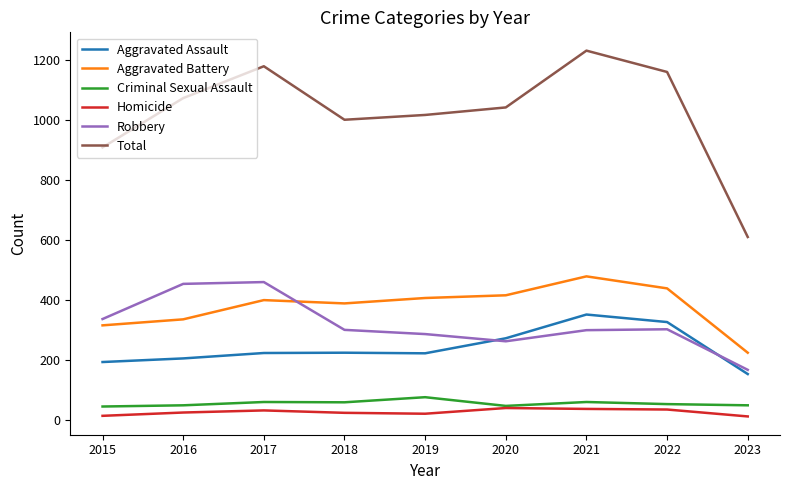

What are all the series names shown in the legend?

Aggravated Assault, Aggravated Battery, Criminal Sexual Assault, Homicide, Robbery, Total